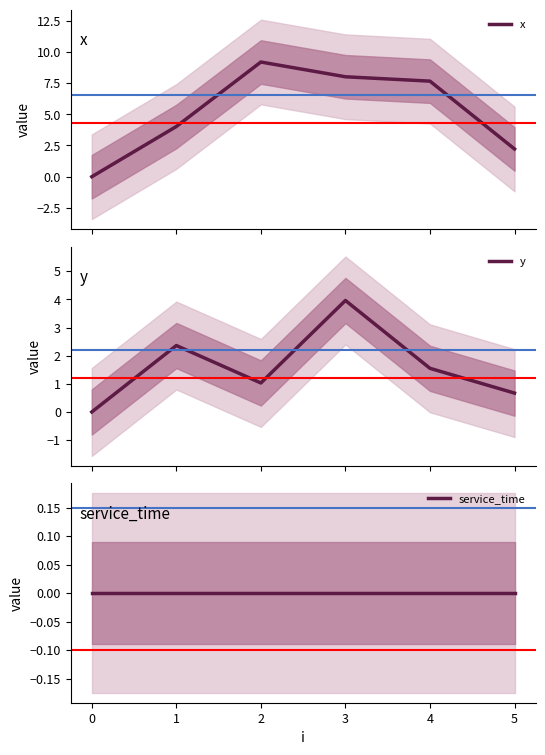

True or false: service_time has more than 1 interior local peaks.

False